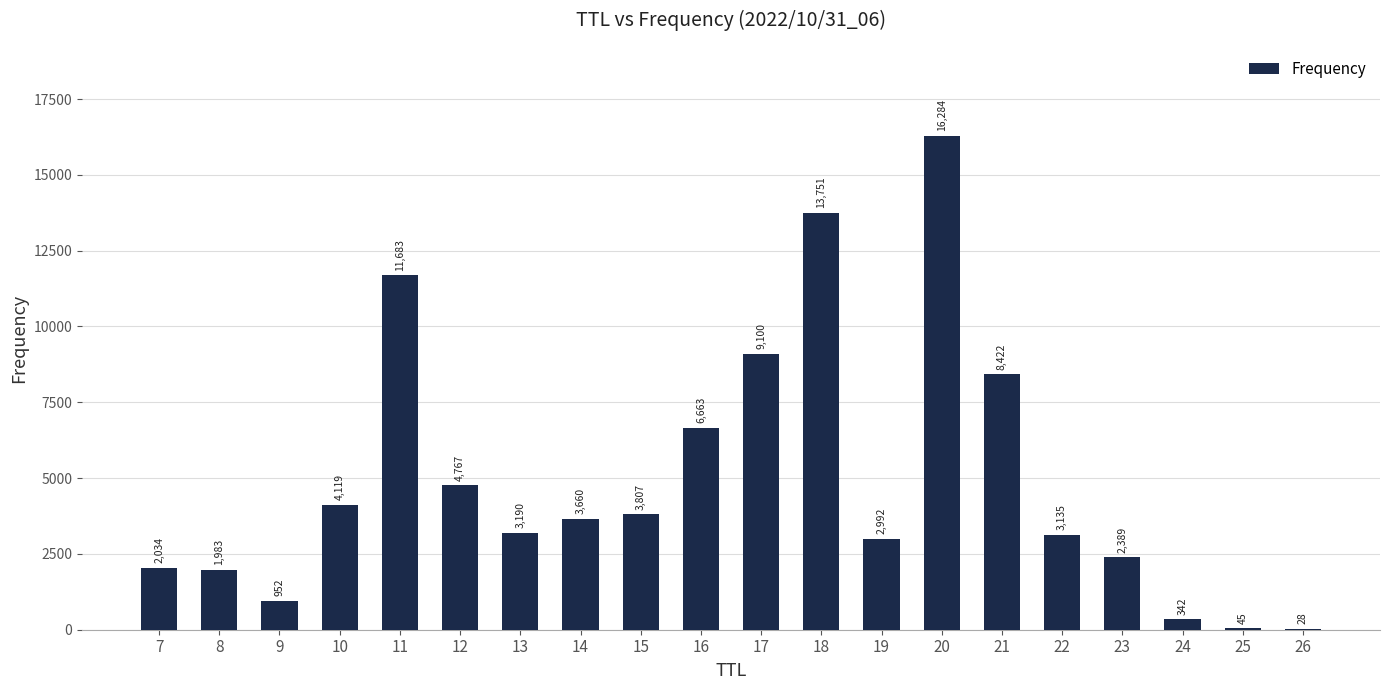

The value at 11 is 16924. True or false?

False